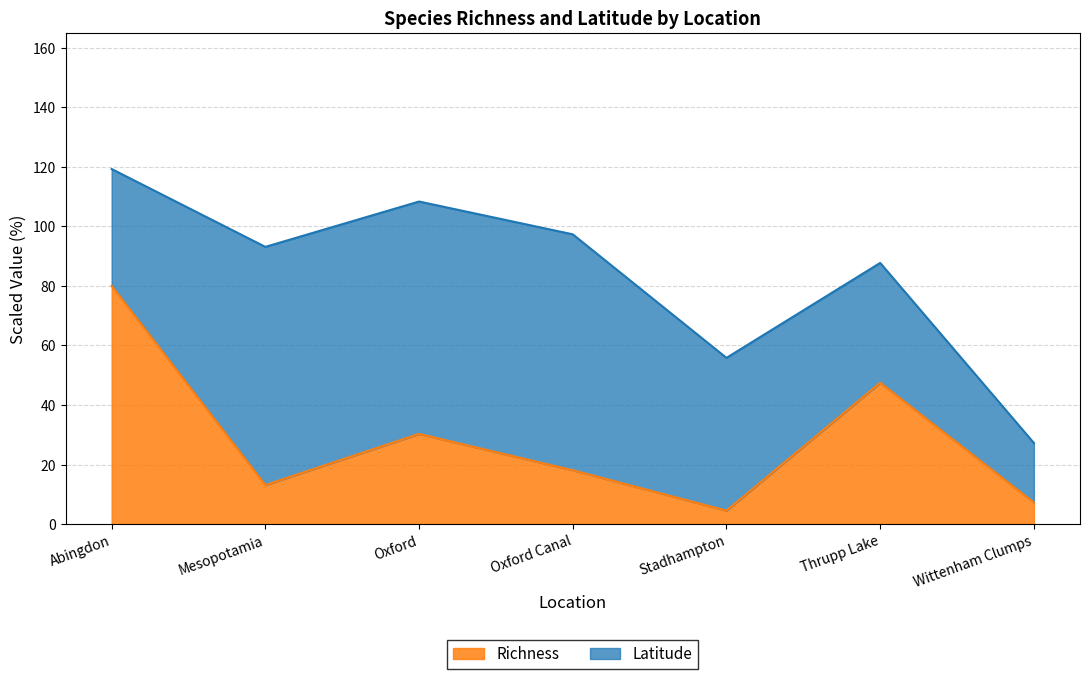

How many lines are shown in the chart?

2